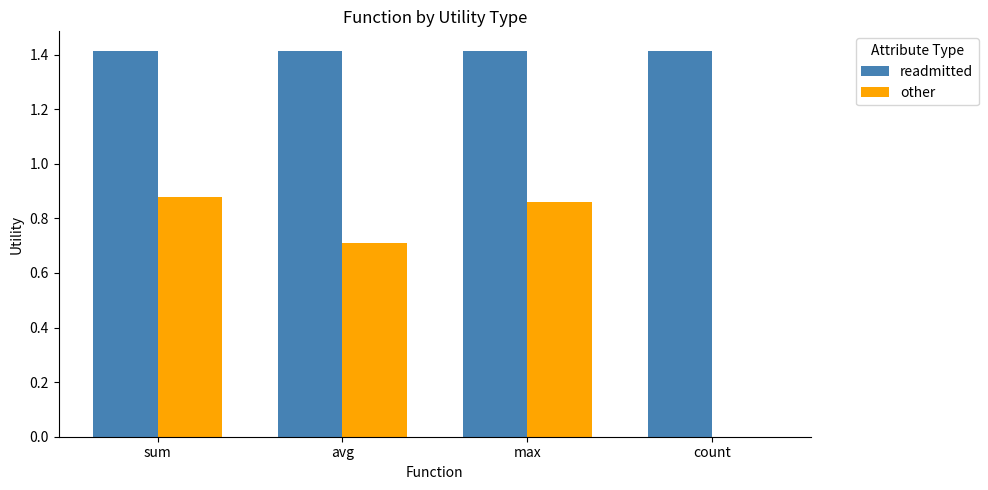

The value of readmitted at count is 1.4. True or false?

True